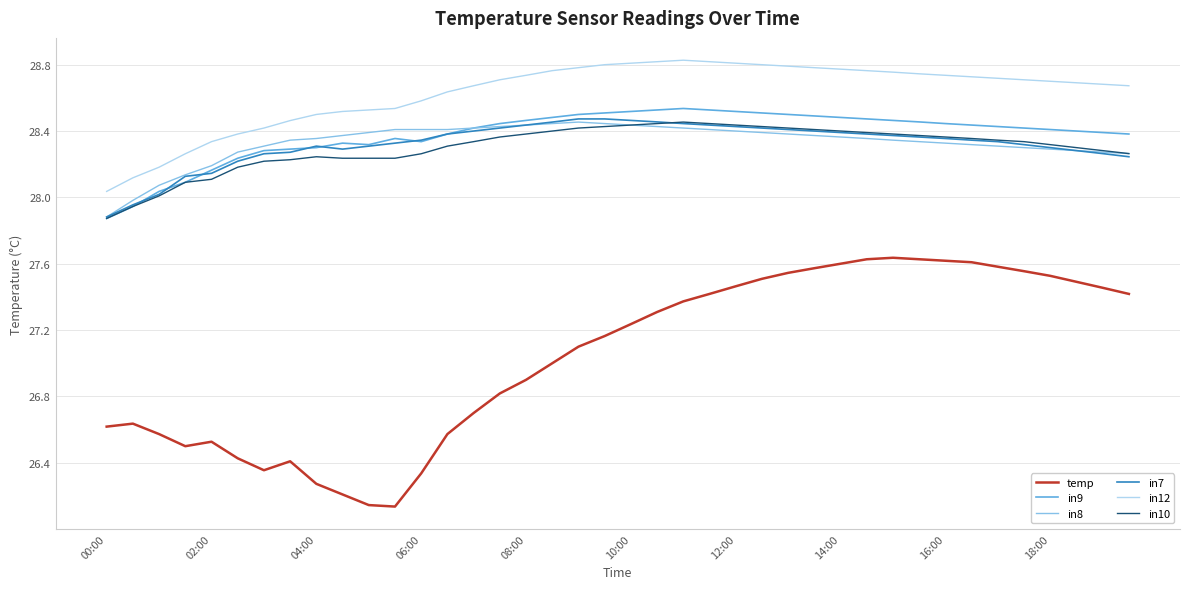

Which series has the widest spread of values?

temp